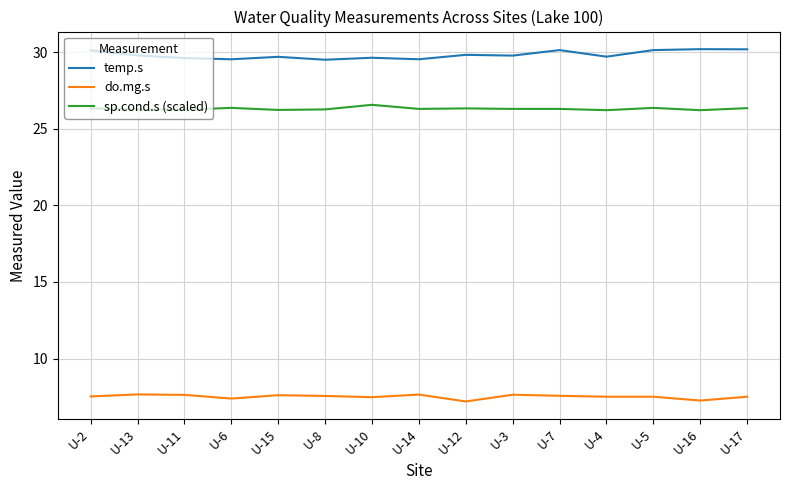

True or false: temp.s and do.mg.s cross at least once.

False